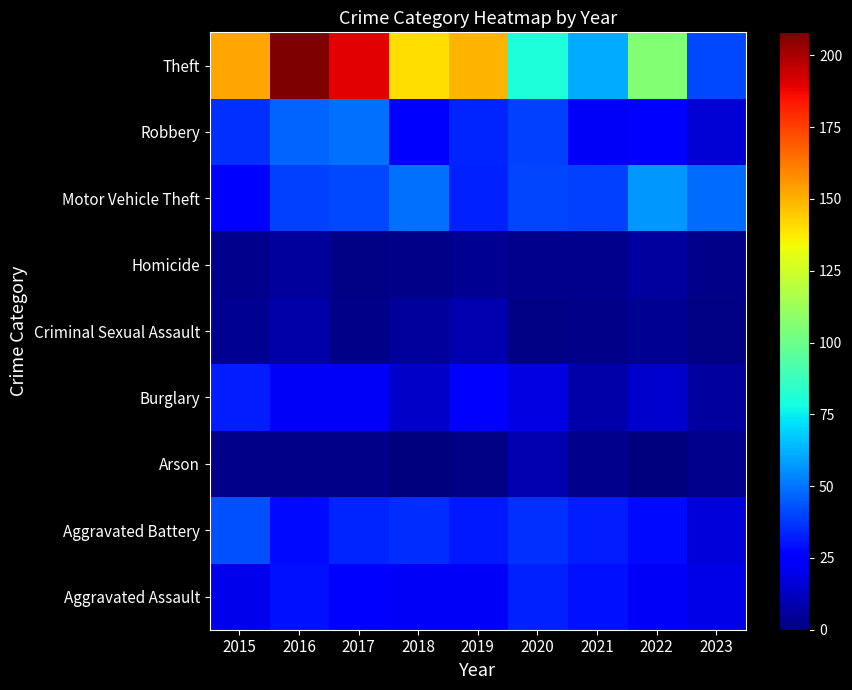

At which category is the sum across all series the highest?

2016